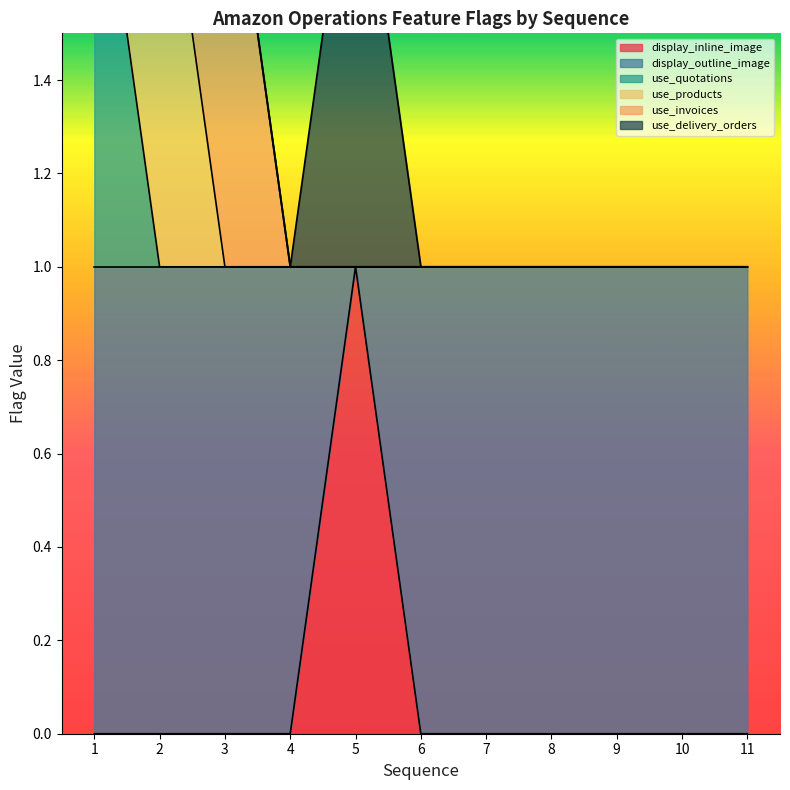

Which category has the lowest value across all series?

1